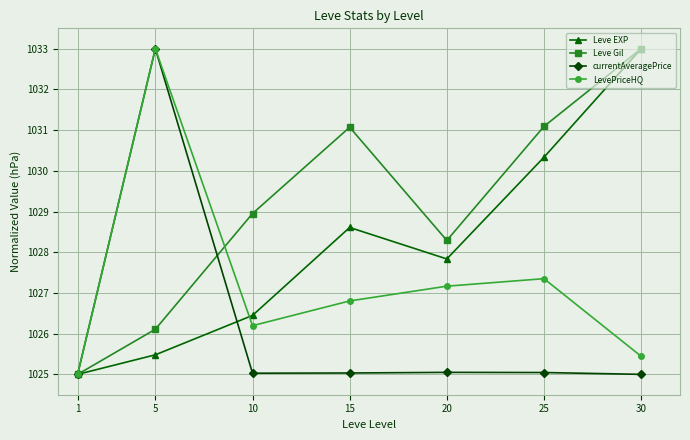

At which label is Leve Gil closest to 1029?

10